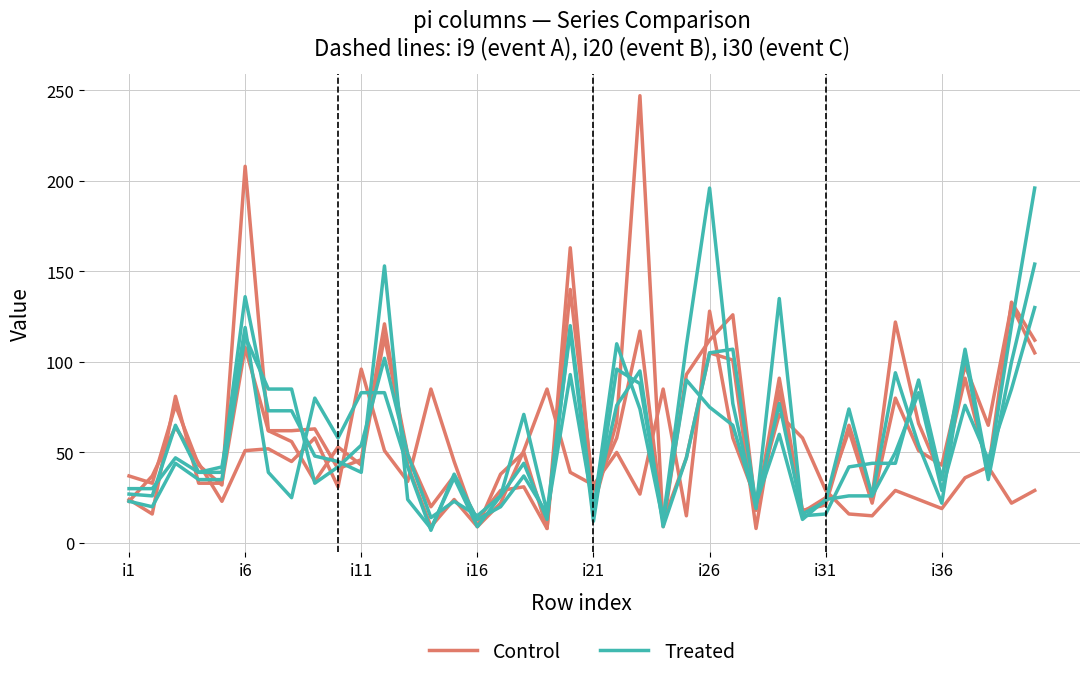

Reading left to right, transcribe all the data shown in this chart.

Control: 23	37	64	44	23	51	52	45	58	31	96	51	34	85	45	9	22	51	85	39	32	50	27	85	15	128	58	24	71	58	29	16	15	29	24	19	36	42	22	29
Treated: 27	26	65	39	42	119	39	25	80	58	83	83	42	7	38	13	20	37	16	93	19	76	95	9	47	105	107	21	77	16	23	74	26	50	83	29	76	46	85	130